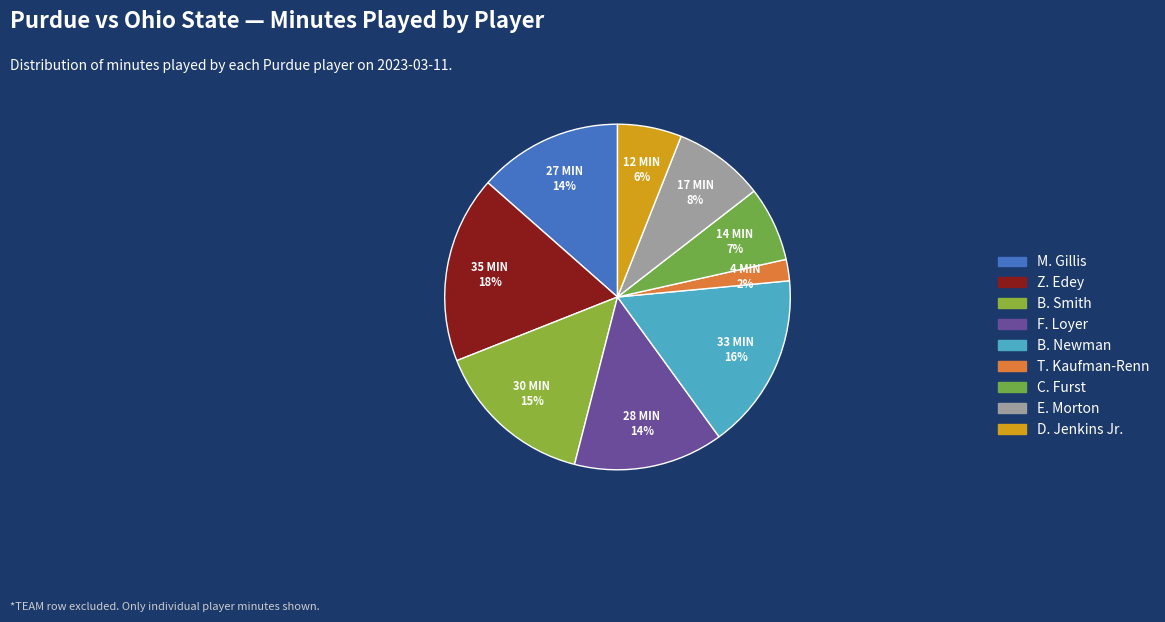

Which slice is the largest?

Z. Edey